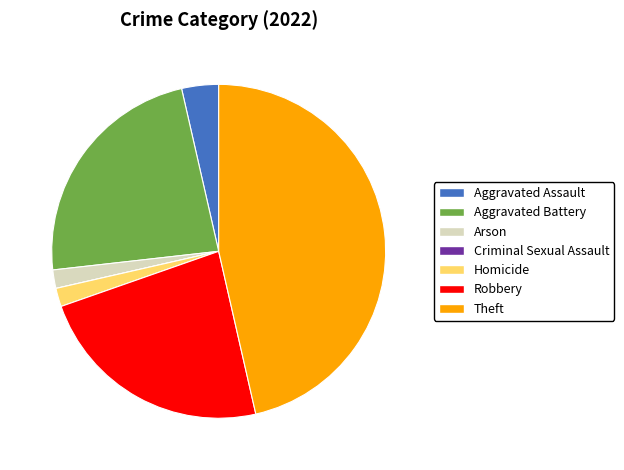

Between Aggravated Battery and Homicide, which is larger?

Aggravated Battery